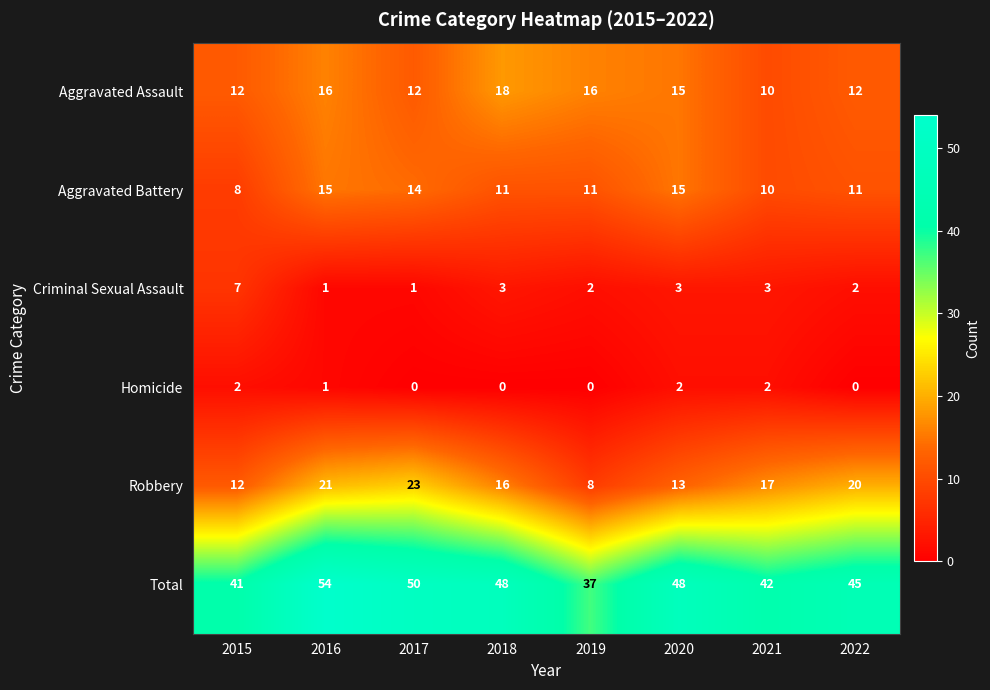

Is it true that Total equals 45 at 2022?

True